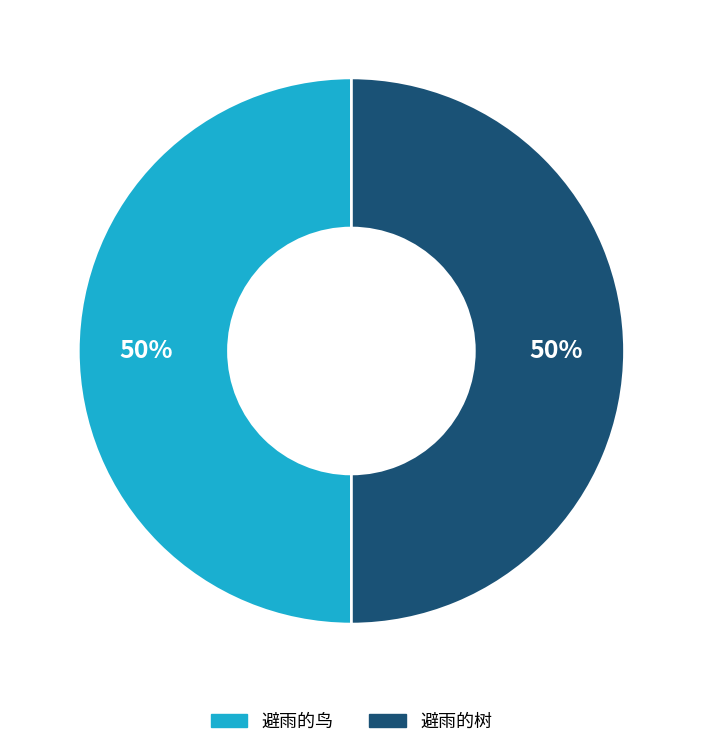

Approximately how many times larger is the value at 避雨的树 compared to 避雨的鸟?

1.0